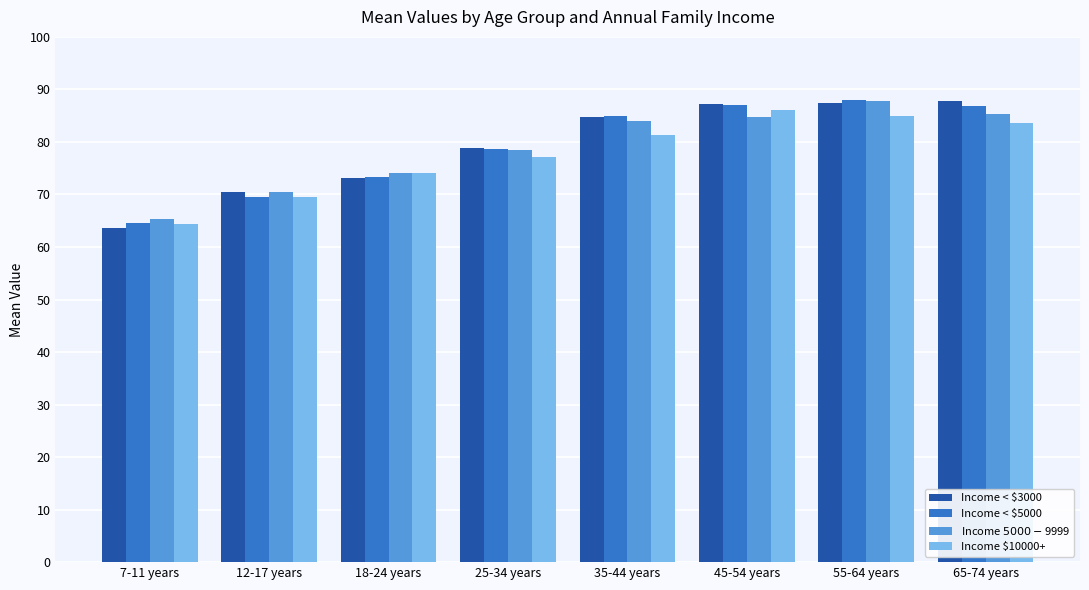

What is the sum of the Income $5000-$9999 values at 55-64 years and 65-74 years?

173.1